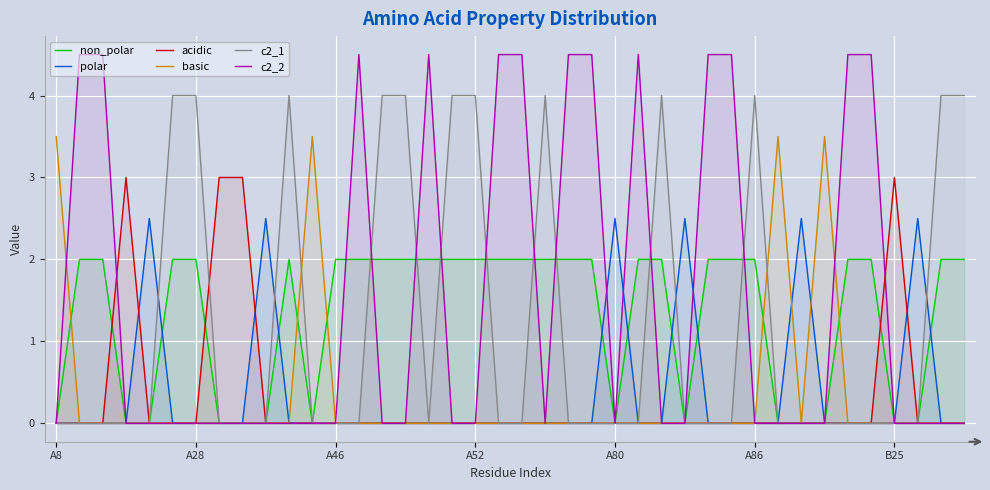

At how many categories does at least one series exceed 0?

40